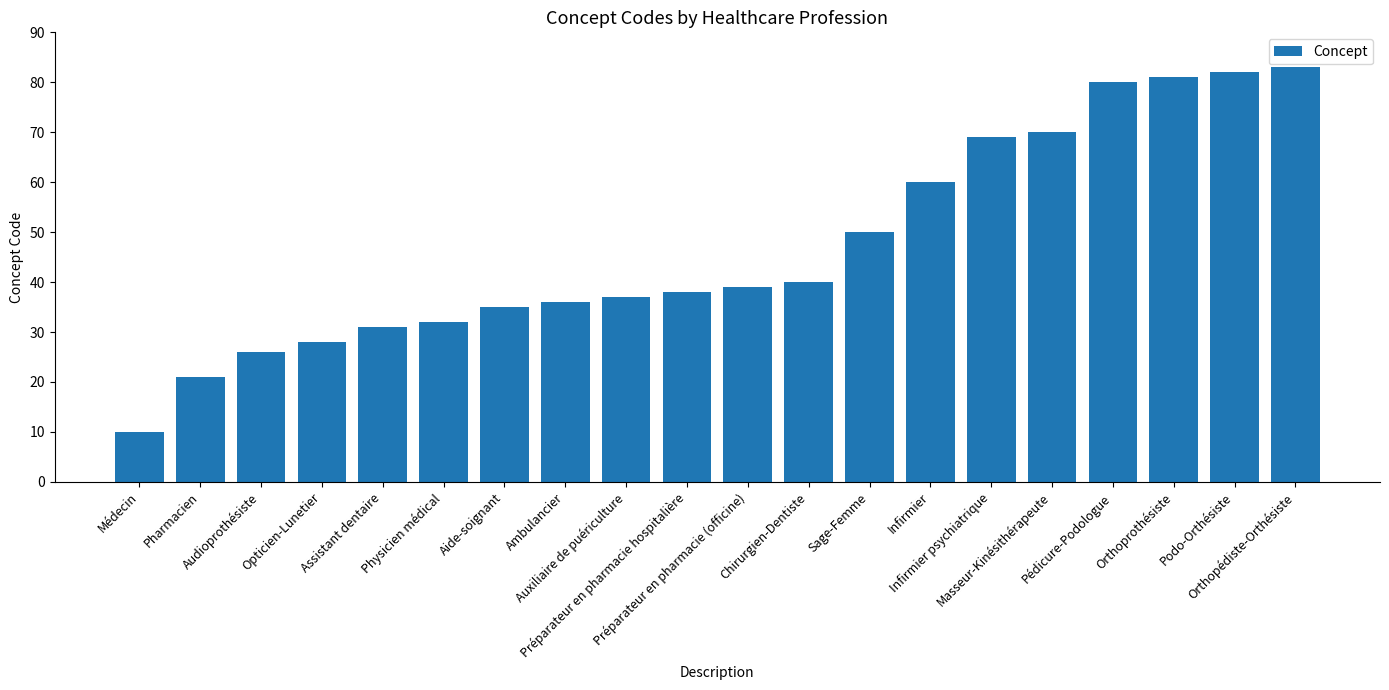

What is the sum of all values?

948